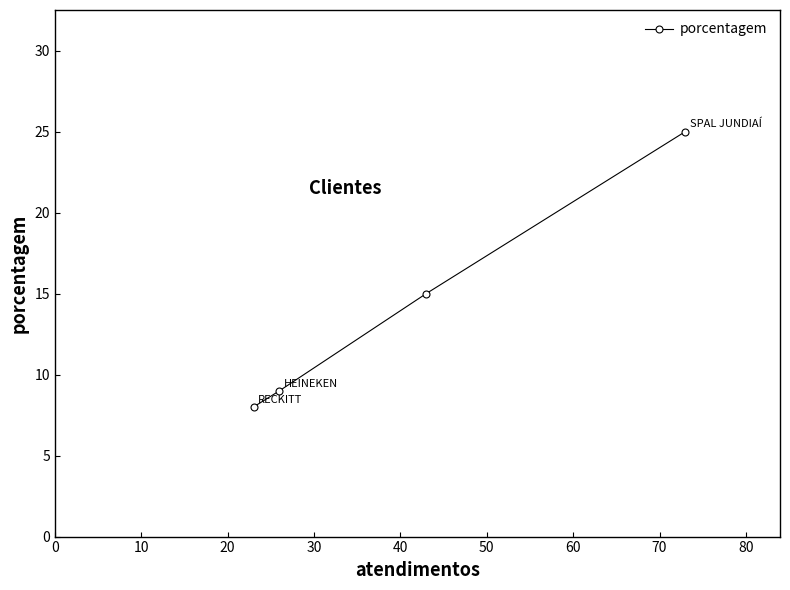

What is the sum of all values?

57